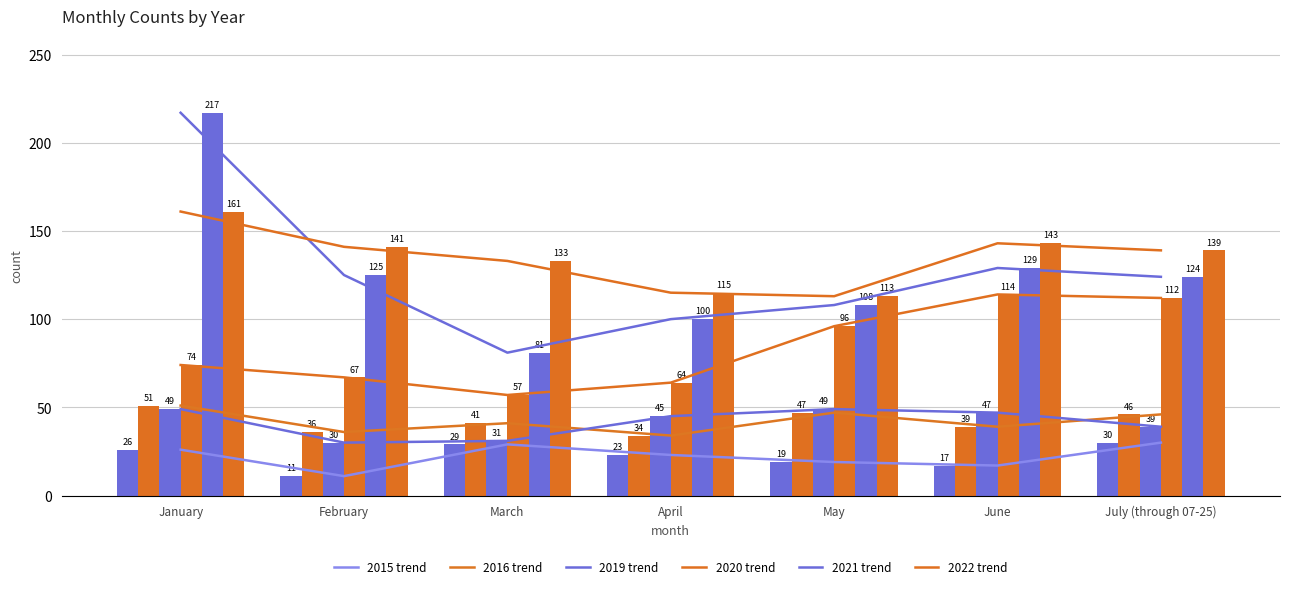

What is the difference between the 2015 trend values at June and January?

9